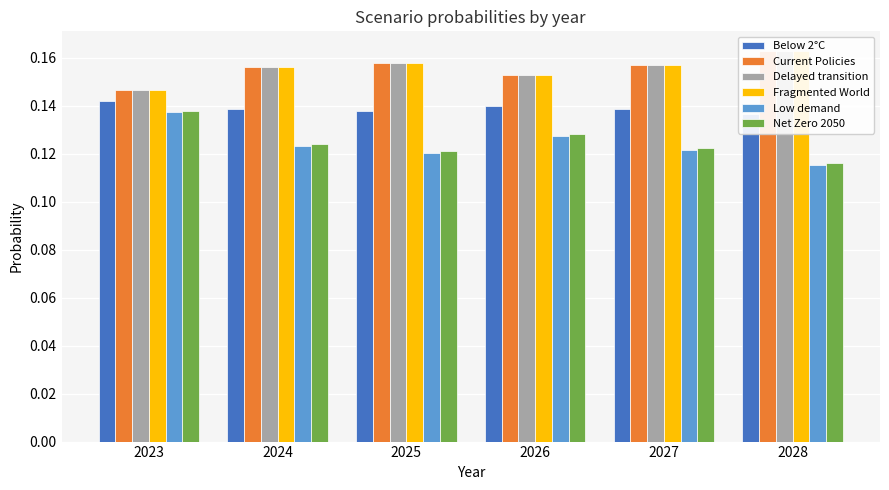

List the series in order of their peak value, highest first.

Fragmented World, Delayed transition, Current Policies, Below 2°C, Net Zero 2050, Low demand